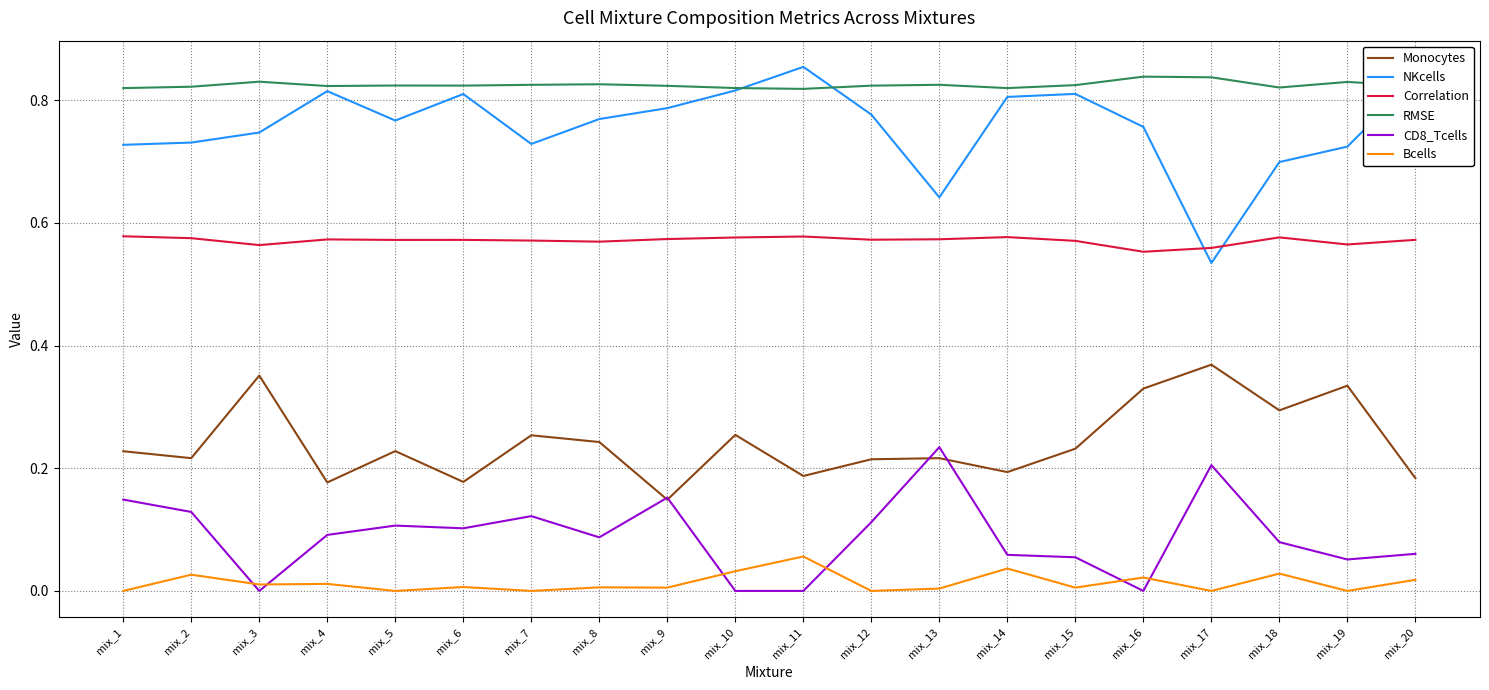

What is the total value across all series at mix_5?

2.5